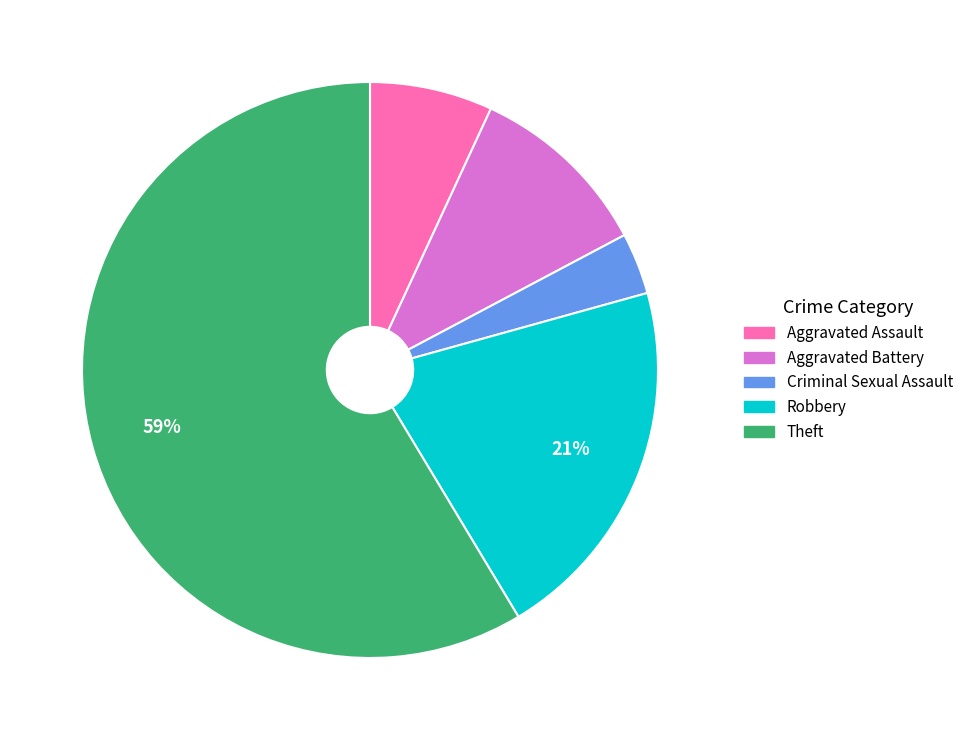

Which slice is the smallest?

Criminal Sexual Assault